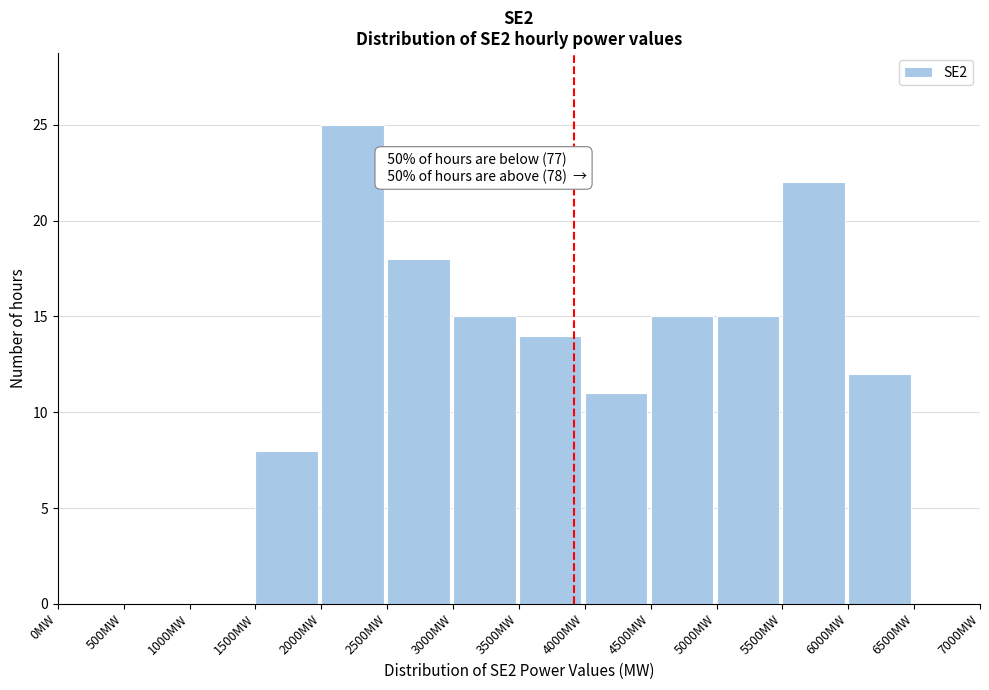

Which range on the x-axis has the tallest bar?

2000 to 2500